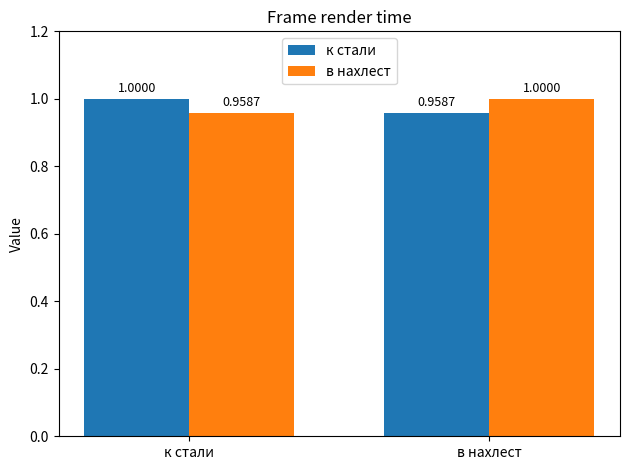

What is the total value across all series at к стали?

2.0